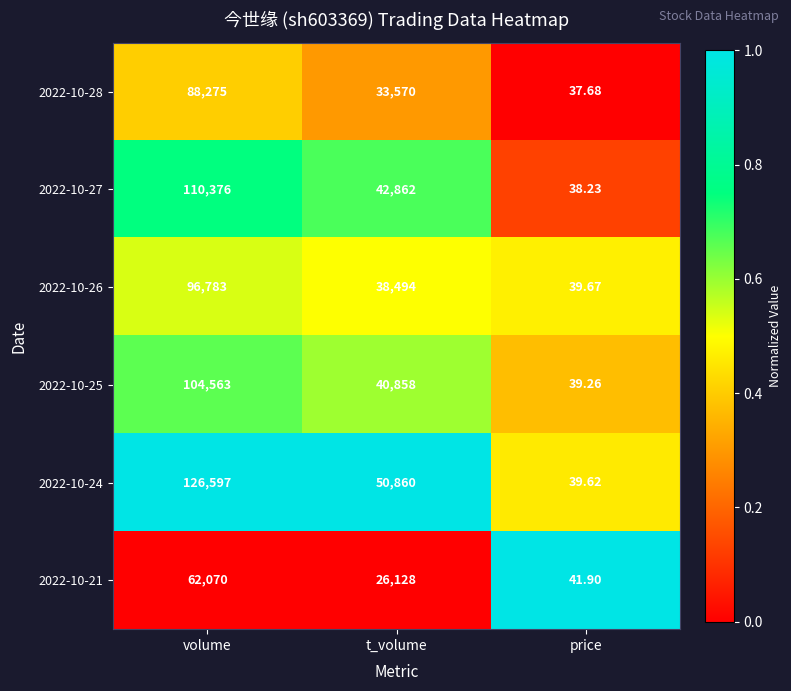

What is the total value across all series at price?

236.4